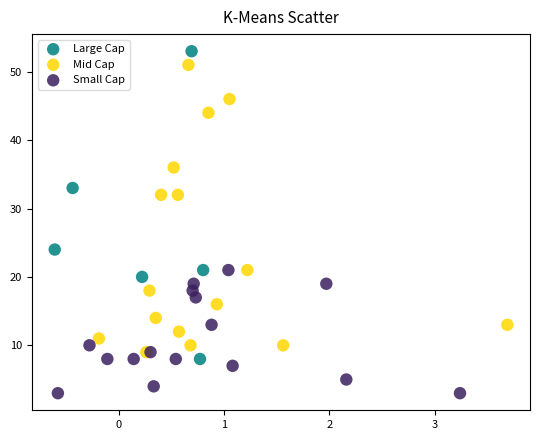

Which series contains the lowest Y value?

Small Cap